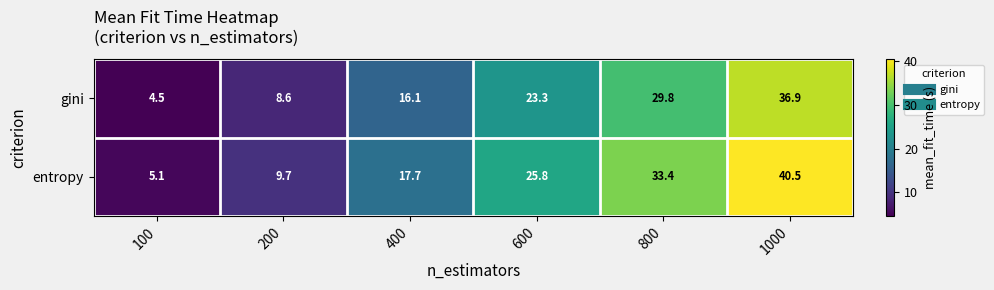

Reading left to right, what are all the values shown in this chart?

gini: 4.5	8.6	16.1	23.3	29.8	36.9
entropy: 5.1	9.7	17.7	25.8	33.4	40.5